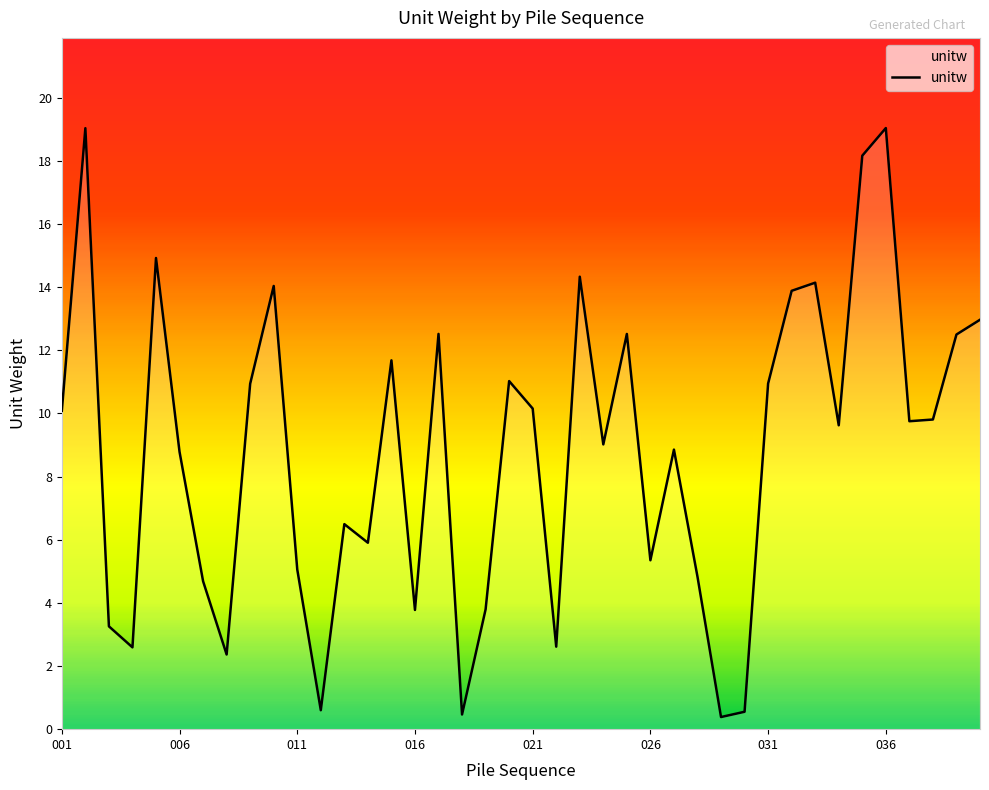

How many interior local valleys (lower than both neighbors) does the data have?

12